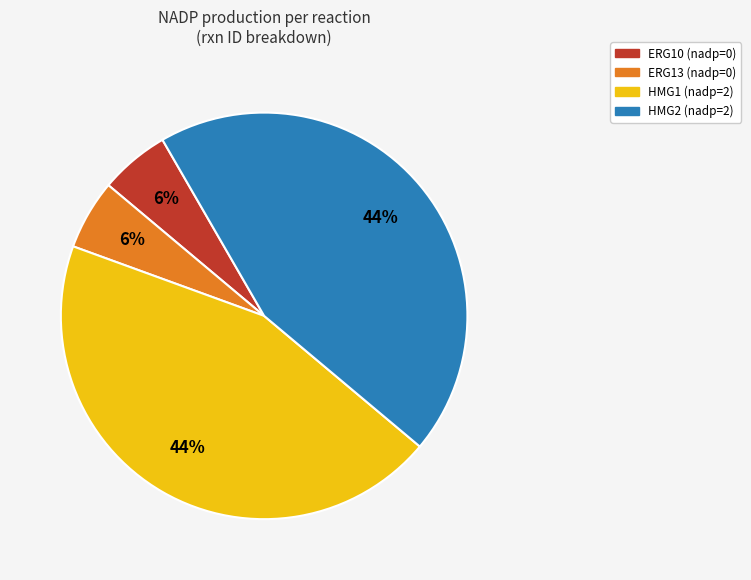

The HMG1 slice represents 44% of the pie. True or false?

True